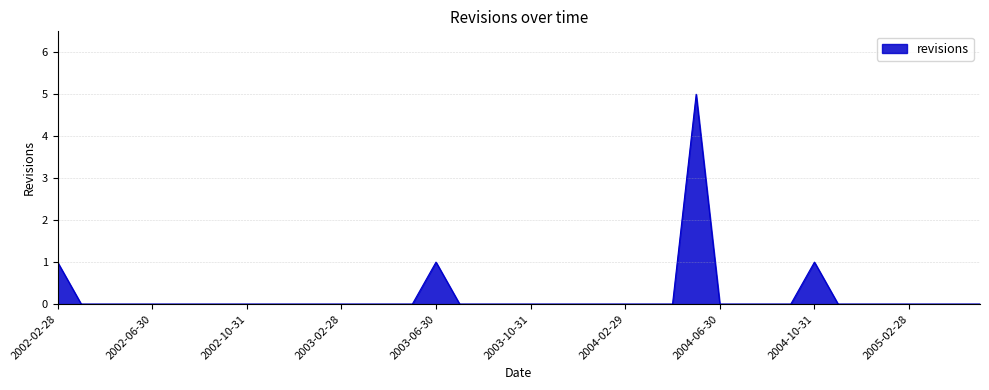

How many lines are shown in the chart?

1